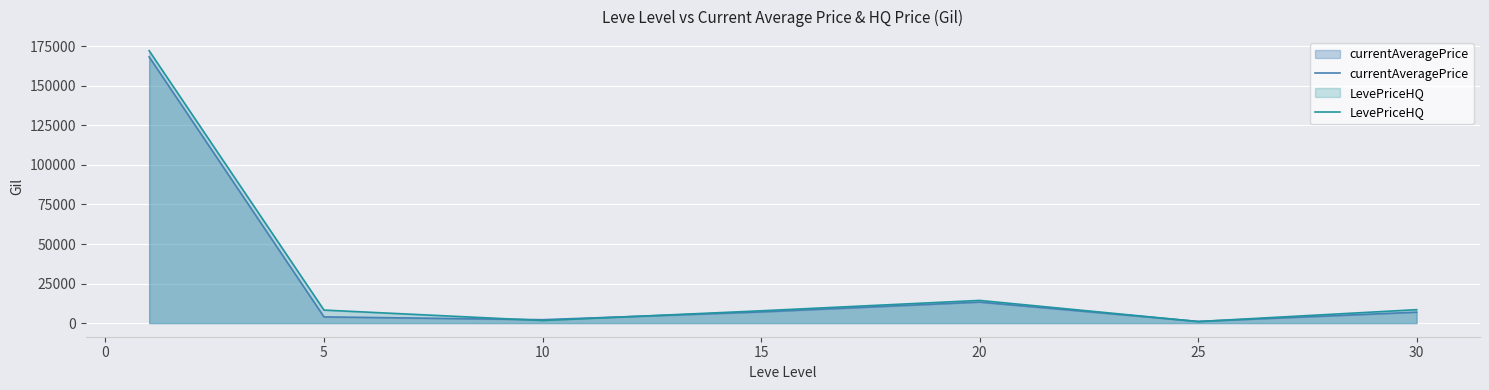

How many lines are shown in the chart?

2